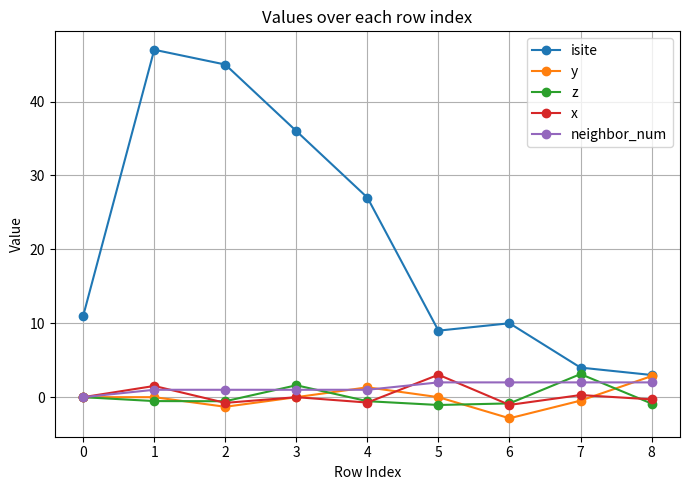

Is this an area chart (filled region under the line)?

No